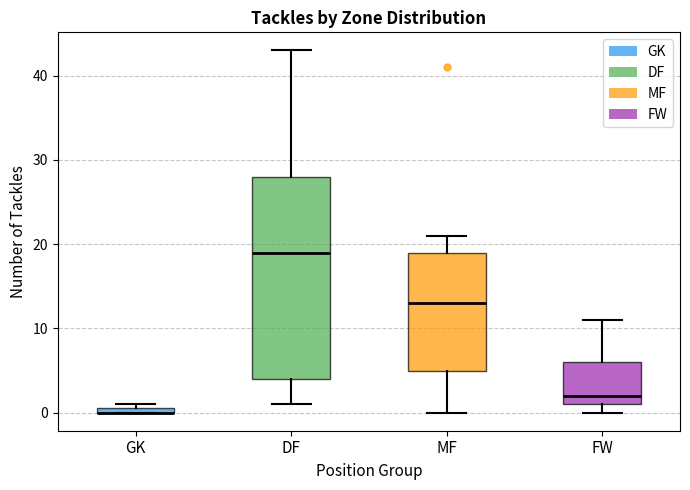

Where does the lower whisker of the box for MF end on the y-axis? The values are not printed on the chart, so give them approximately, as read against the axis.

0